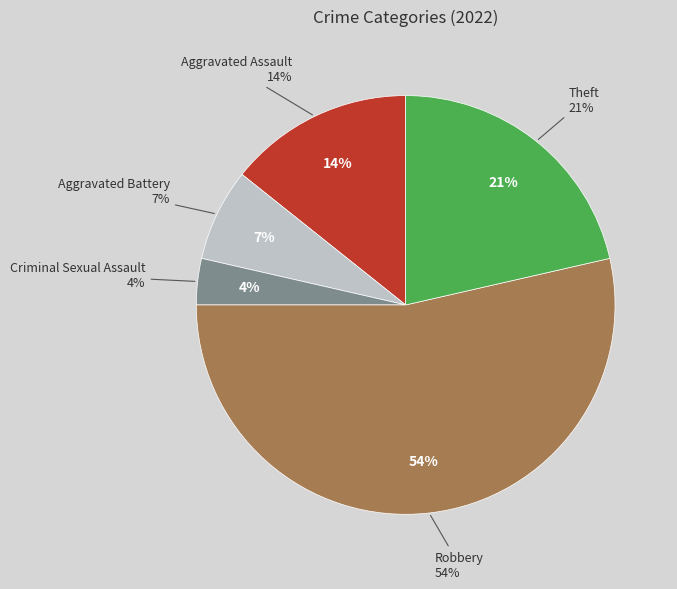

True or false: Aggravated Battery accounts for 7% of the total.

True